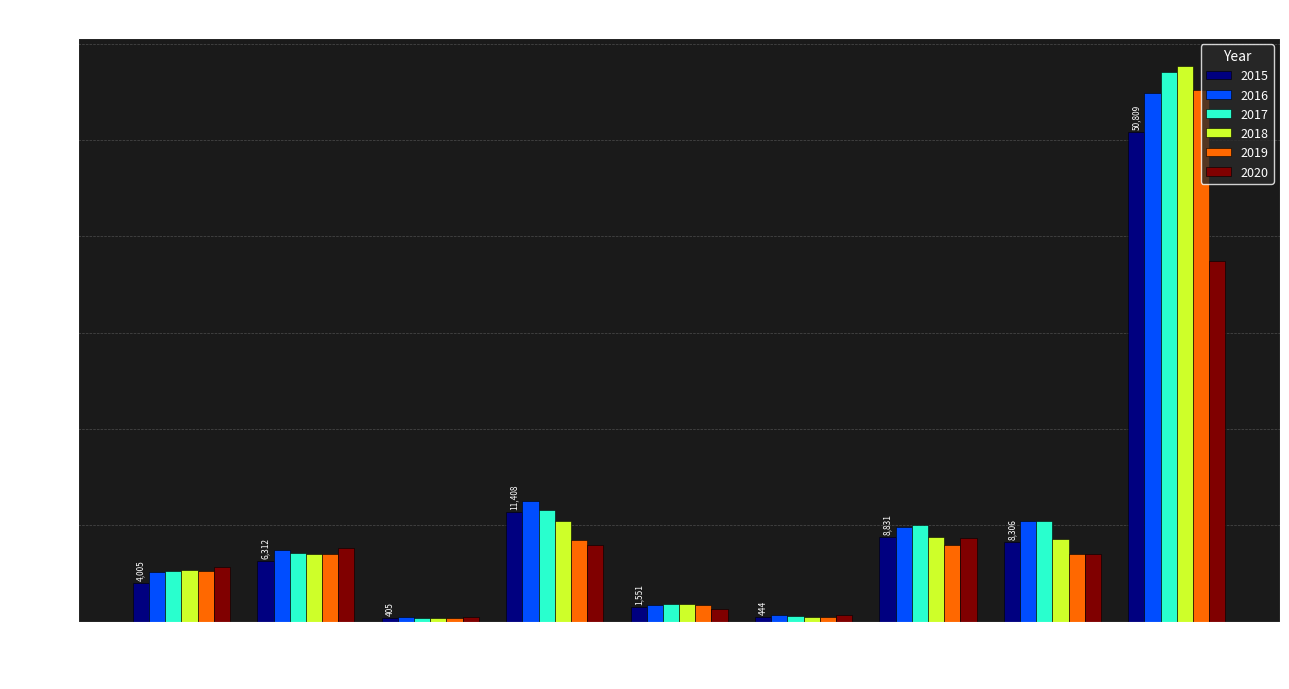

Where is 2020 nearest to the value 18959?

Motor Vehicle Theft